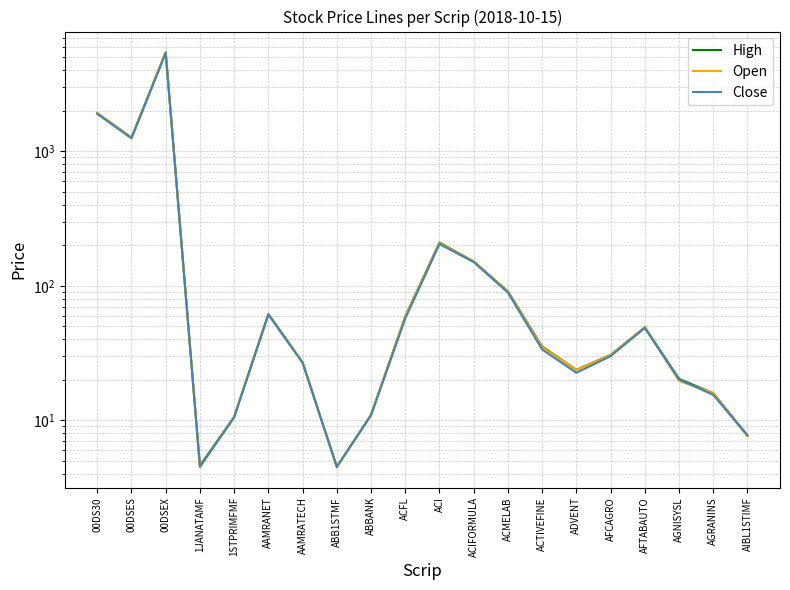

At how many categories does at least one series exceed 440?

3